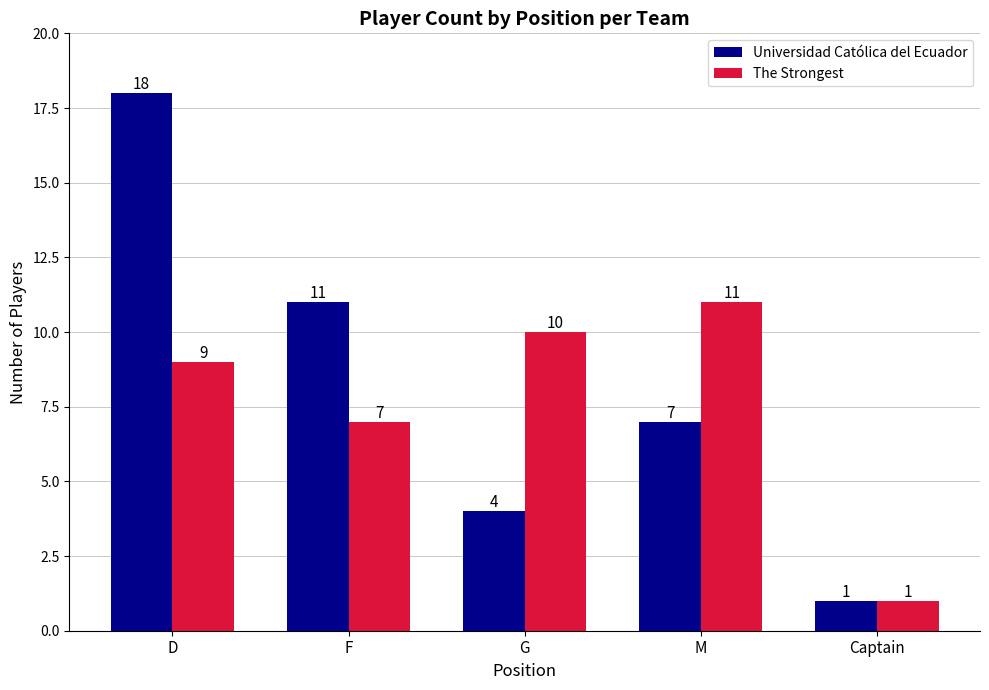

At F, list the series in order from smallest to largest.

The Strongest, Universidad Católica del Ecuador